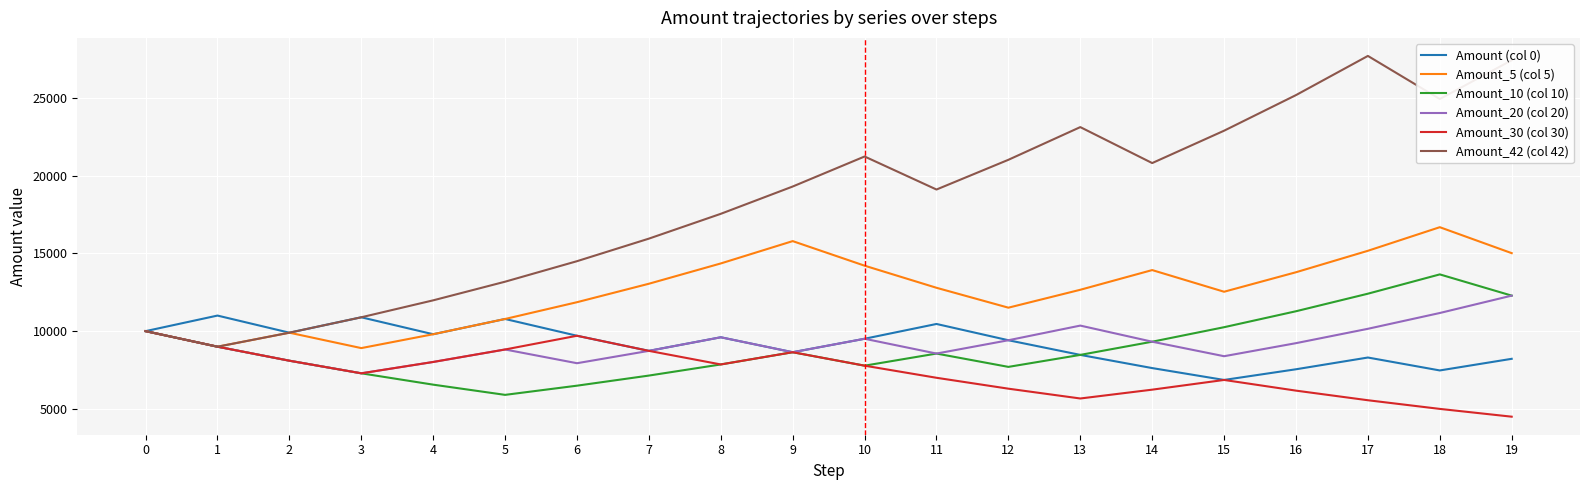

Reading left to right, what are all the values shown in this chart?

Amount (col 0): 10000.0	11000.0	9900.0	10890.0	9801.0	10781.1	9703.0	8732.7	9606.0	8645.4	9509.9	10460.9	9414.8	8473.3	7626.0	6863.4	7549.7	8304.7	7474.2	8221.7
Amount_5 (col 5): 10000.0	9000.0	9900.0	8910.0	9801.0	10781.1	11859.2	13045.1	14349.6	15784.6	14206.1	12785.5	11507.0	12657.7	13923.4	12531.1	13784.2	15162.6	16678.9	15011.0
Amount_10 (col 10): 10000.0	9000.0	8100.0	7290.0	6561.0	5904.9	6495.4	7144.9	7859.4	8645.4	7780.8	8558.9	7703.0	8473.3	9320.7	10252.7	11278.0	12405.8	13646.4	12281.7
Amount_20 (col 20): 10000.0	9000.0	8100.0	7290.0	8019.0	8820.9	7938.8	8732.7	9606.0	8645.4	9509.9	8558.9	9414.8	10356.3	9320.7	8388.6	9227.4	10150.2	11165.2	12281.7
Amount_30 (col 30): 10000.0	9000.0	8100.0	7290.0	8019.0	8820.9	9703.0	8732.7	7859.4	8645.4	7780.8	7002.7	6302.5	5672.2	6239.4	6863.4	6177.1	5559.3	5003.4	4503.1
Amount_42 (col 42): 10000.0	9000.0	9900.0	10890.0	11979.0	13176.9	14494.6	15944.0	17538.5	19292.3	21221.5	19099.4	21009.3	23110.2	20799.2	22879.1	25167.1	27683.8	24915.4	27406.9